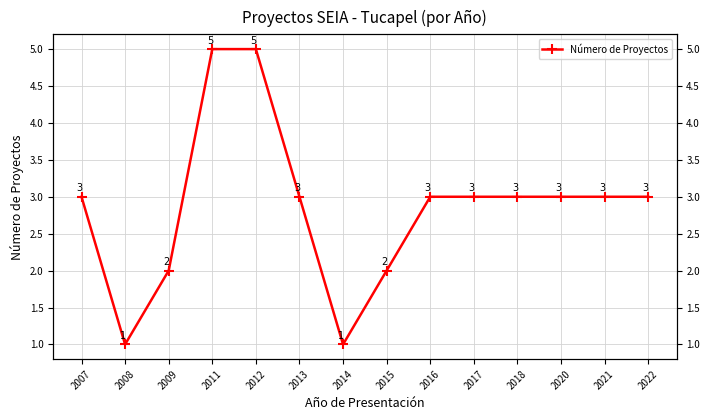

What is the value of the 1st point from the left?

3